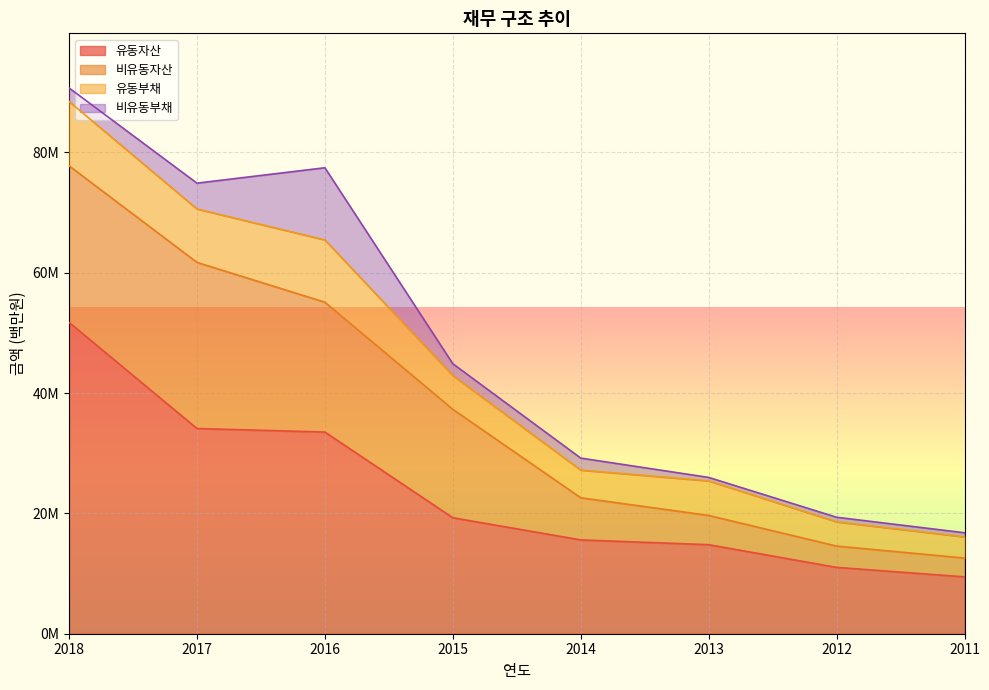

What value does the 비유동부채 series have at 2017, to the nearest 50?

4287900